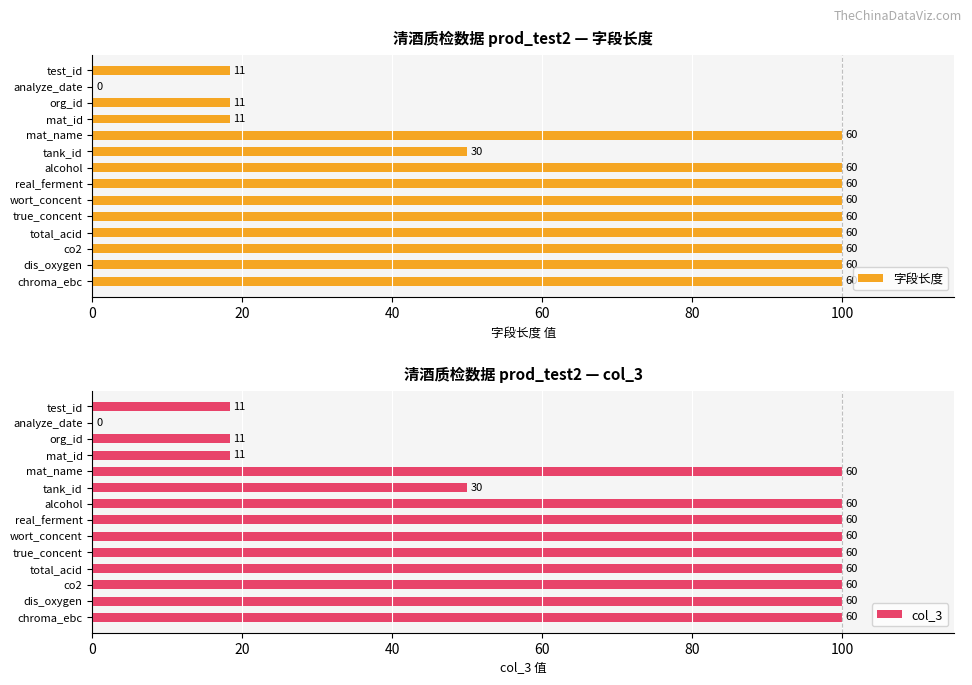

What is the label of the 4th bar from the left?

mat_id